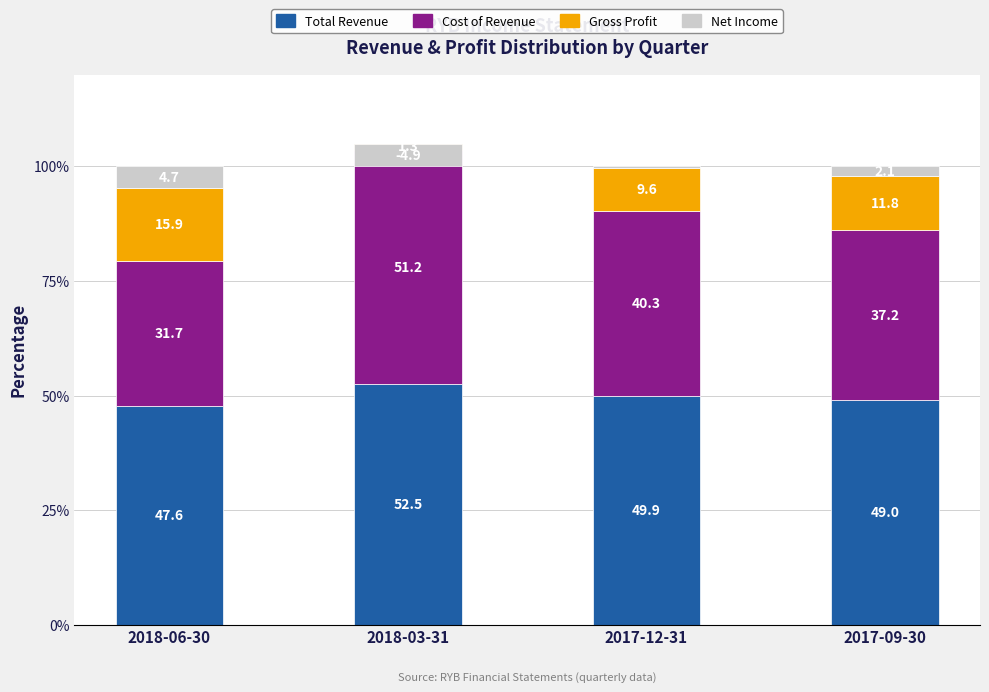

What is the label of the 3rd bar from the left?

2017-12-31